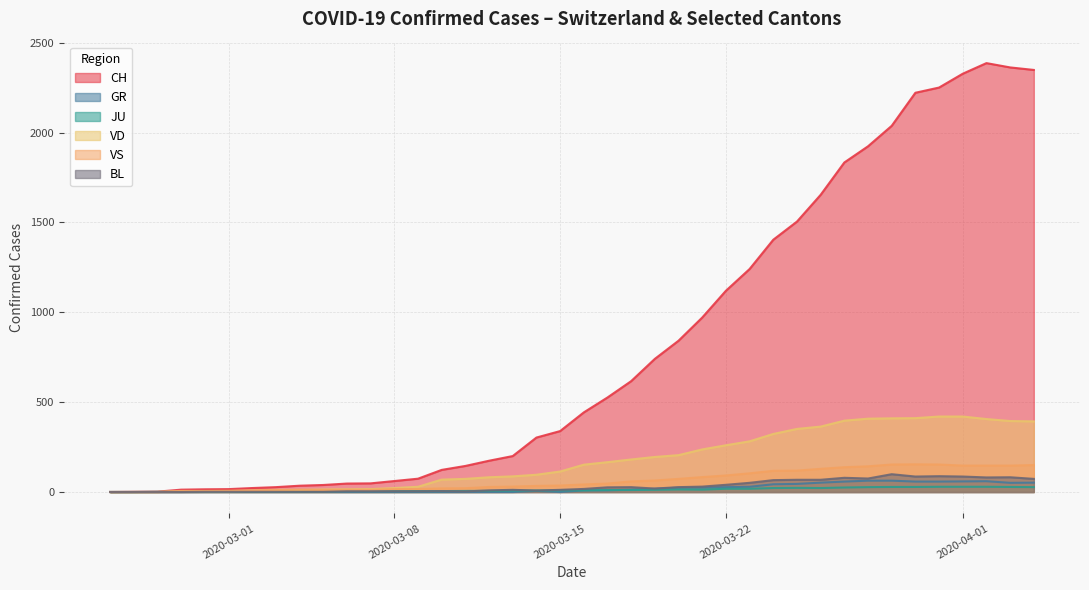

Which series has the widest spread of values?

CH